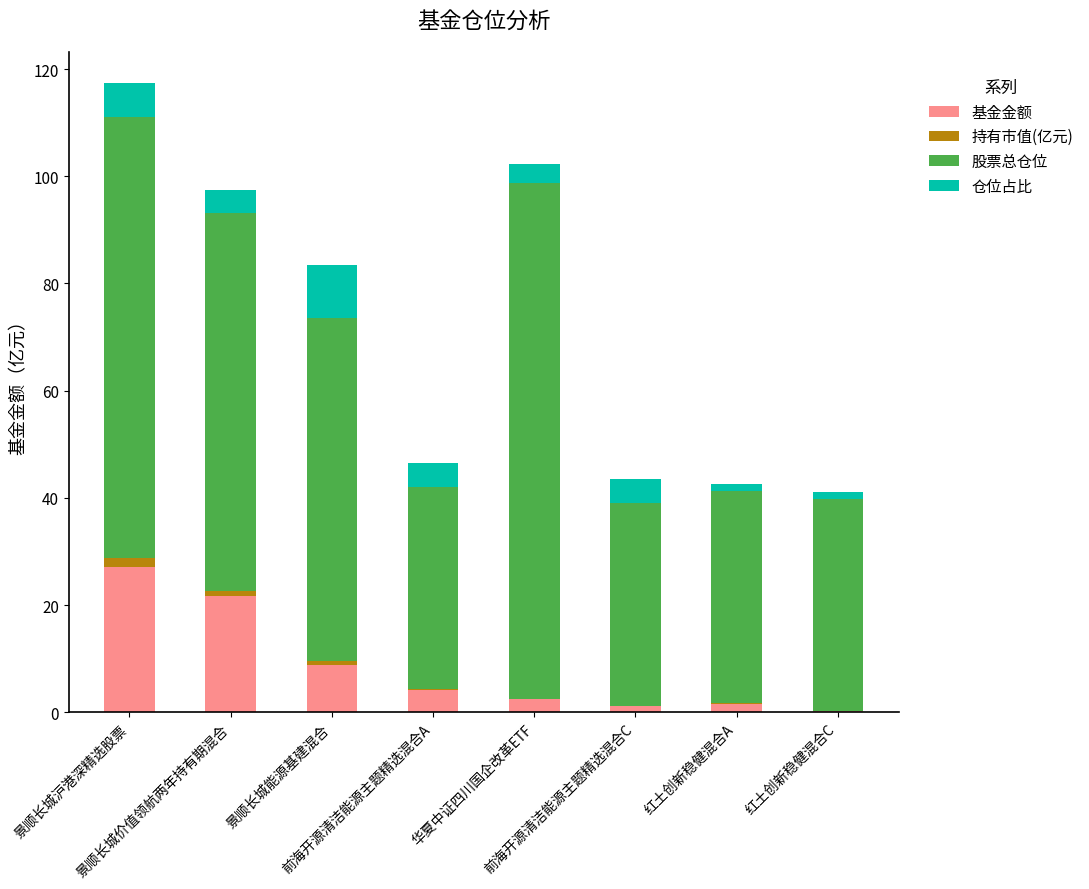

What is the maximum value for 基金金额?

27.0